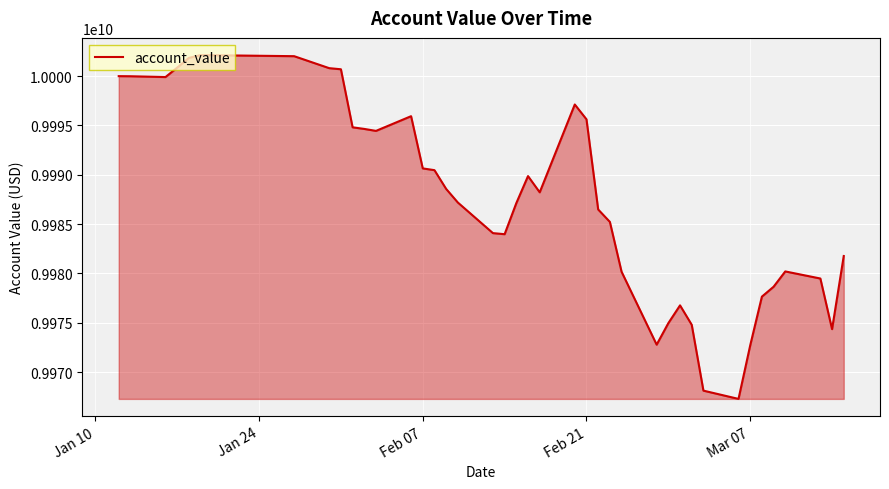

What is the maximum value shown in the chart?

10002134818.4